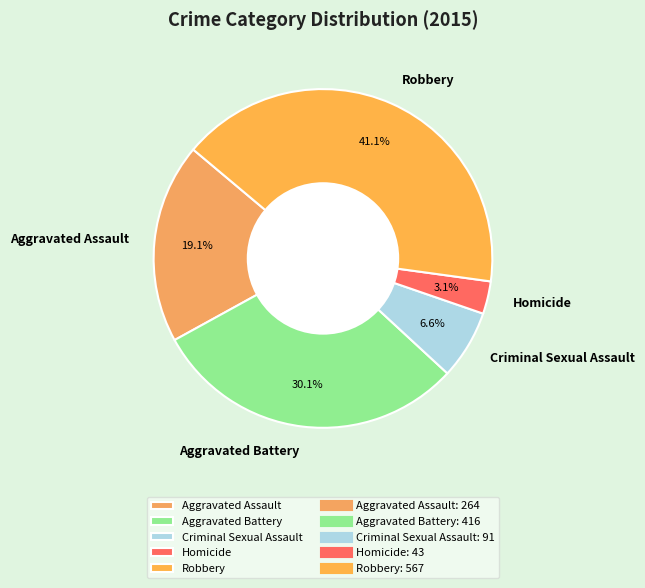

How many slices are in this pie chart?

5